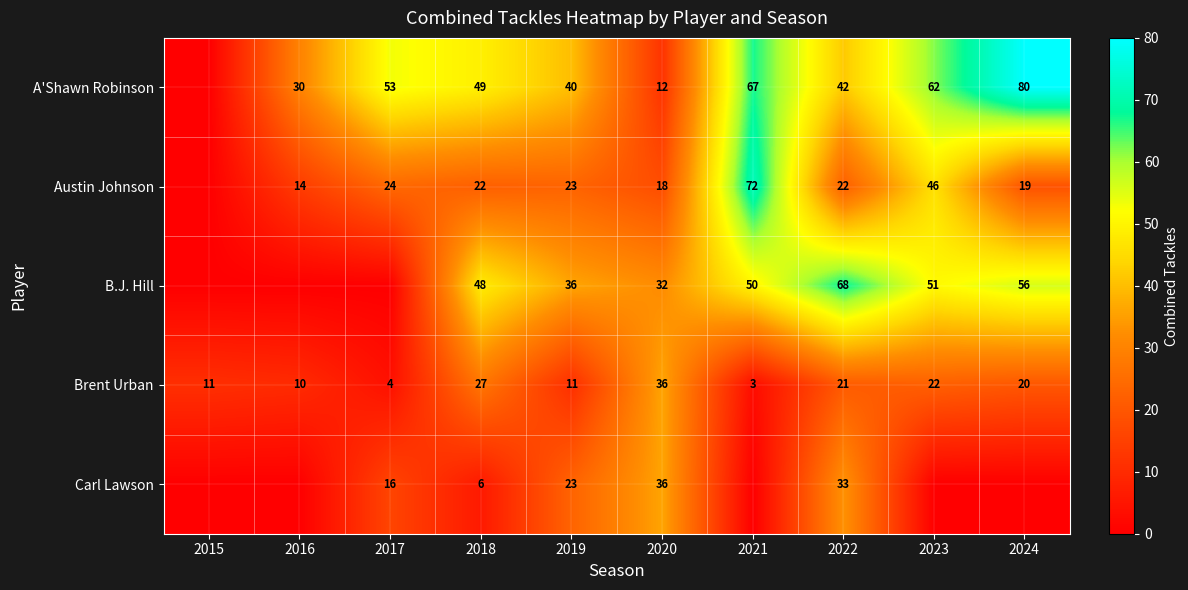

How many values in the A'Shawn Robinson series are below 49?

5